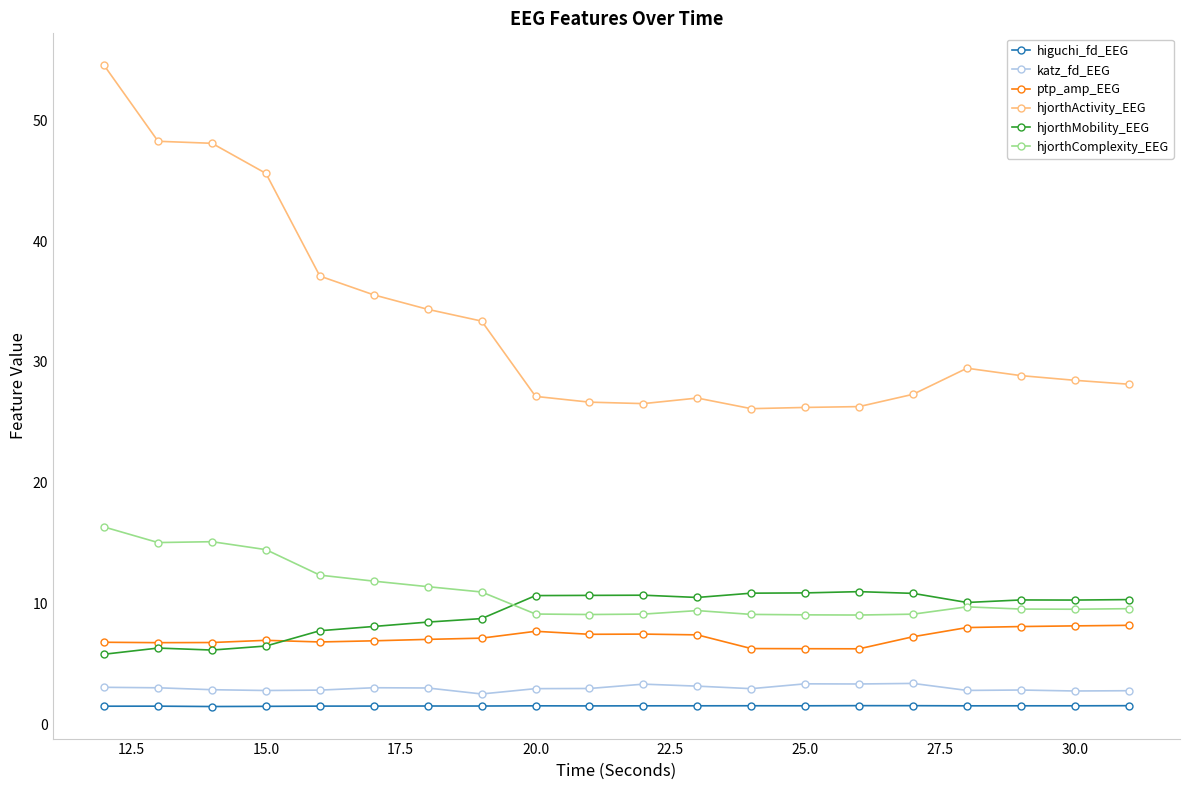

What is the minimum value for higuchi_fd_EEG?

1.5